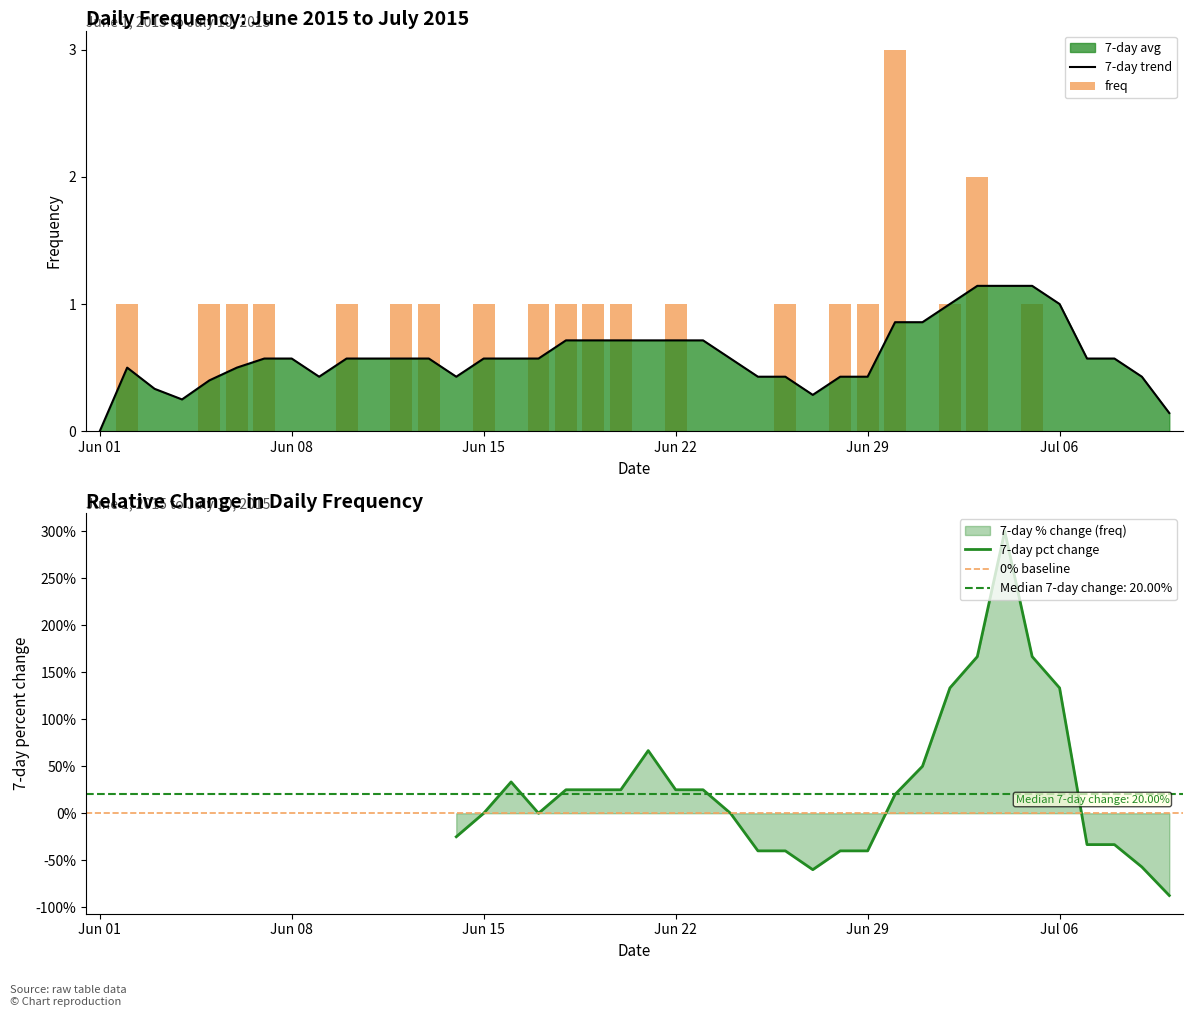

Which has a higher value, 2015-06-24 or 2015-06-12?

2015-06-12